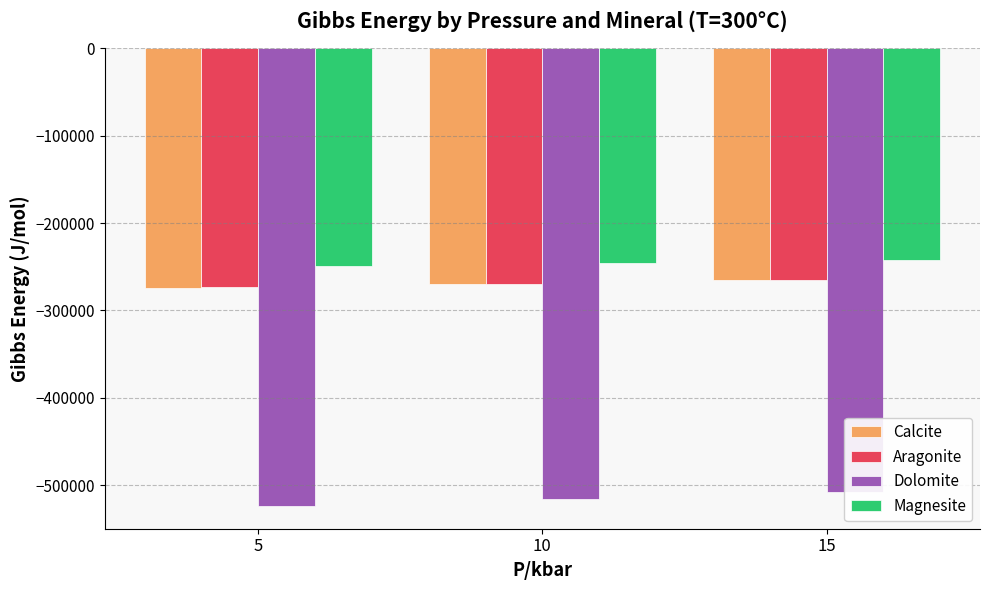

Count the number of categories in the chart.

3